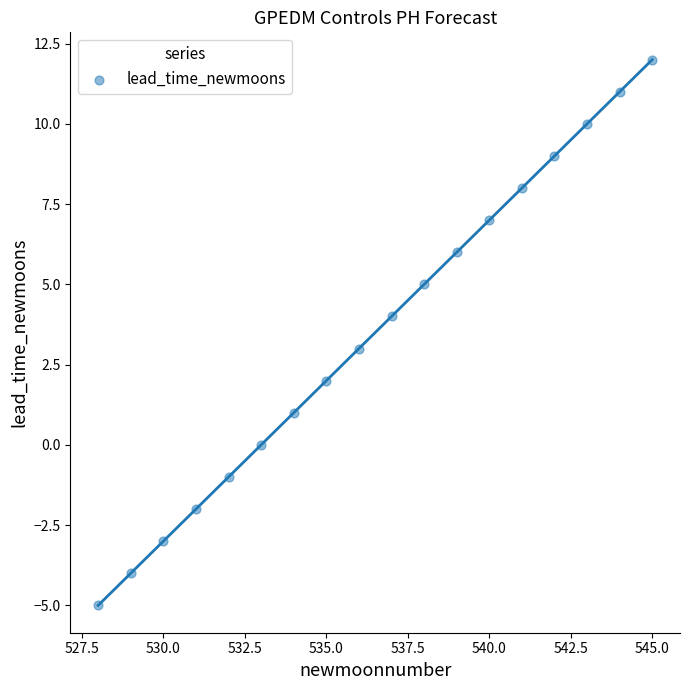

What is the range of Y values (max minus min)?

17